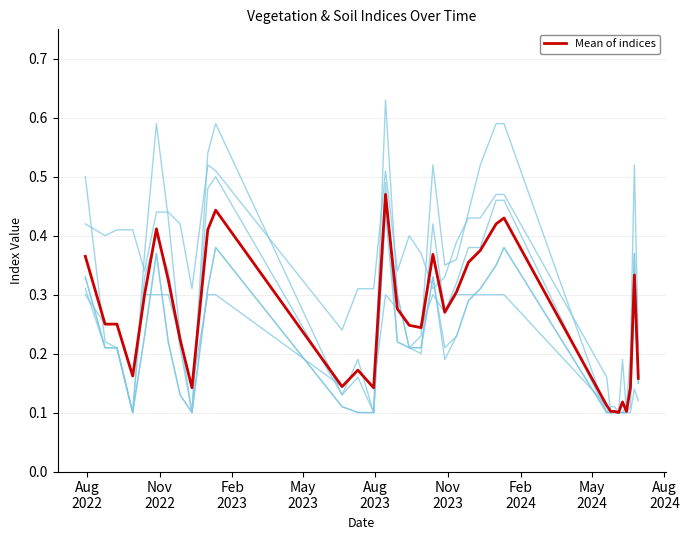

The ndmi series shows 0.3 at 28-10-2023. True or false?

True